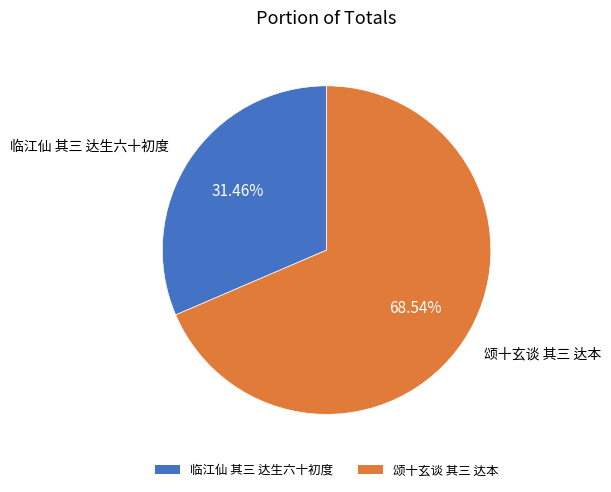

True or false: 临江仙 其三 达生六十初度 accounts for 31% of the total.

True